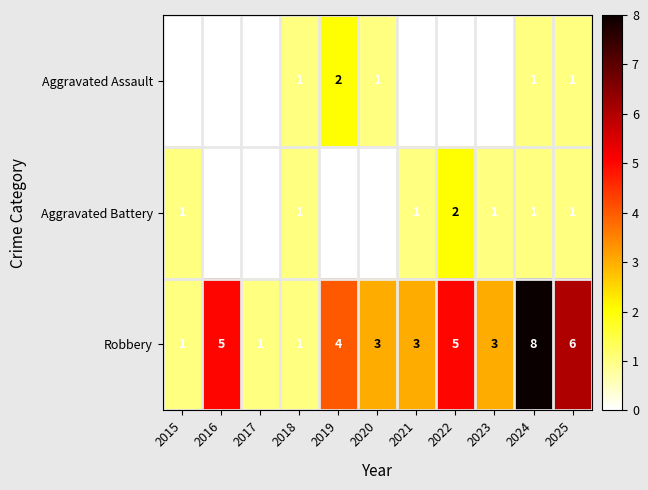

Which category has the highest value in the Aggravated Battery series?

2022